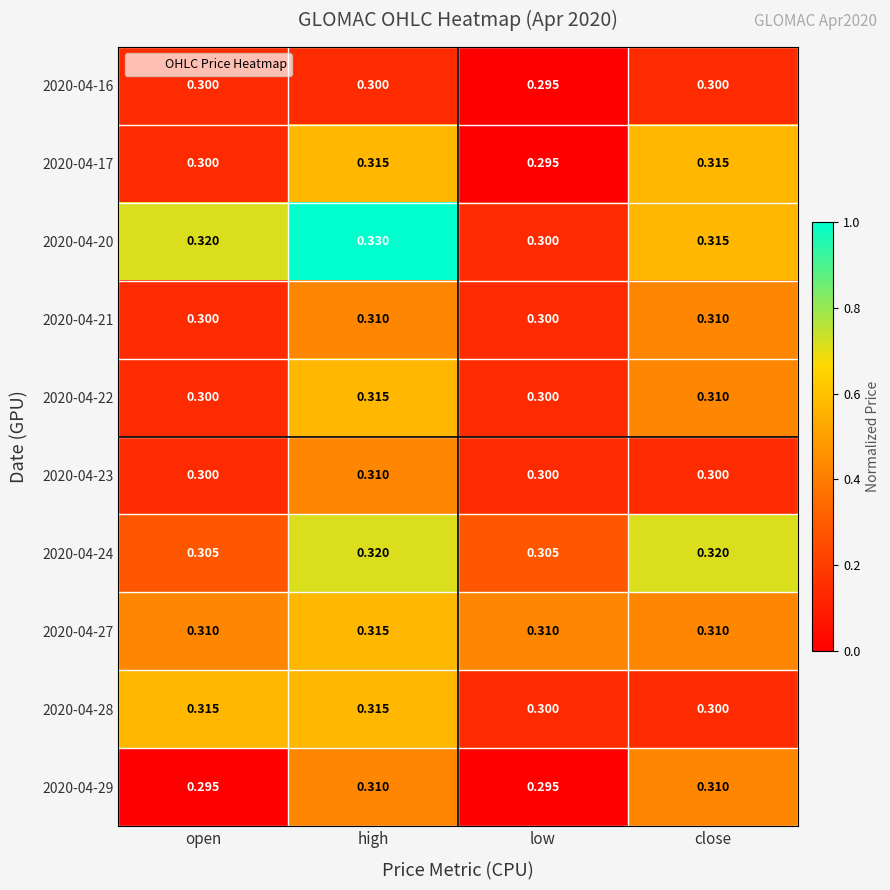

Rank the categories by 2020-04-20 value from highest to lowest.

high, open, close, low